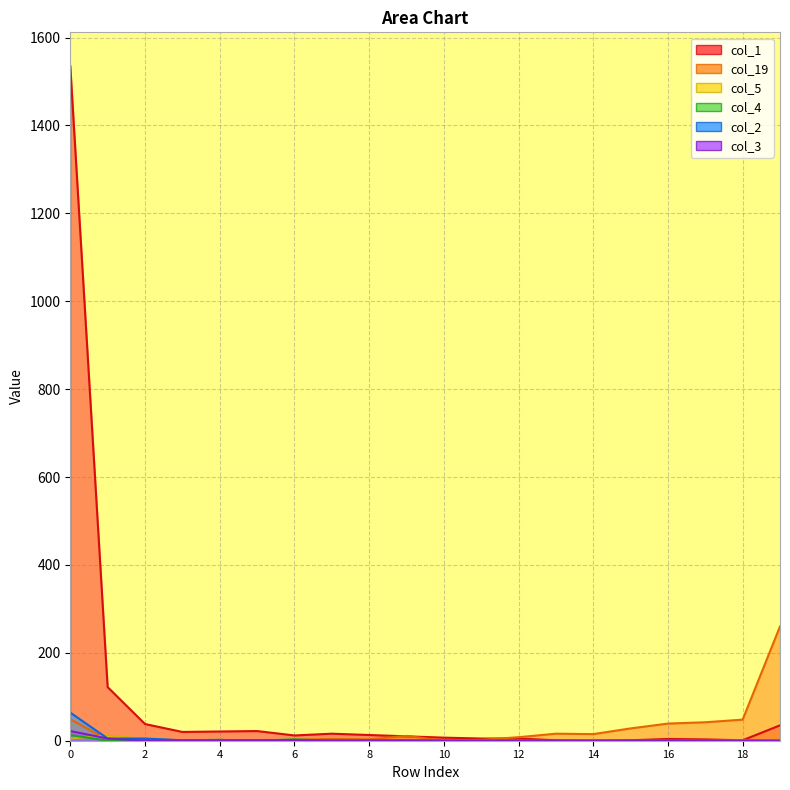

Where do col_19 and col_5 first cross each other?

0 and 1